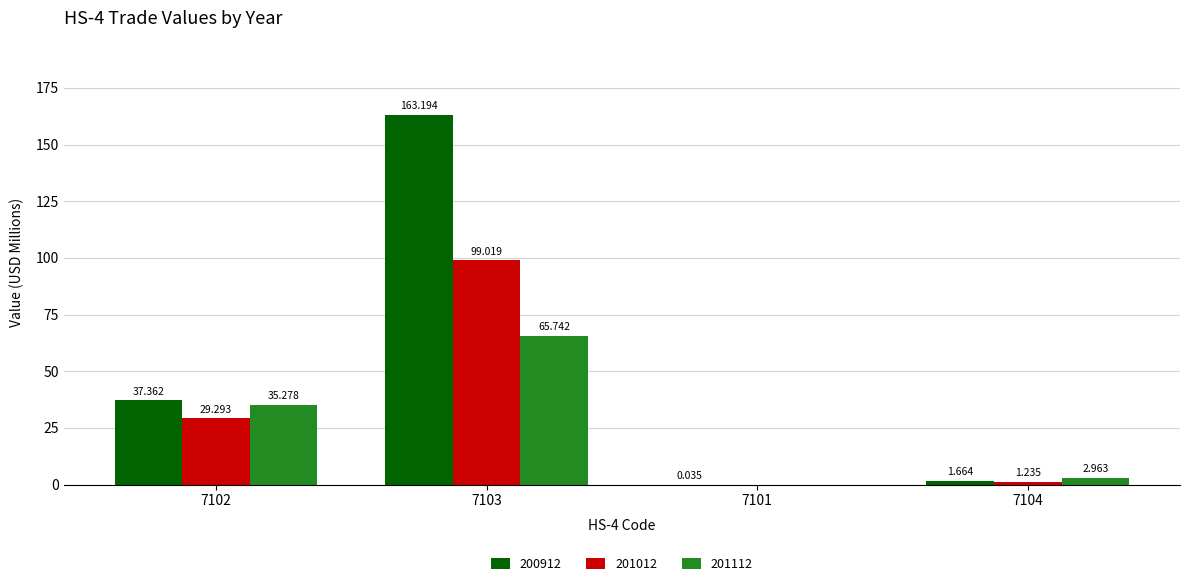

At which label does 201112 first exceed 35?

7102